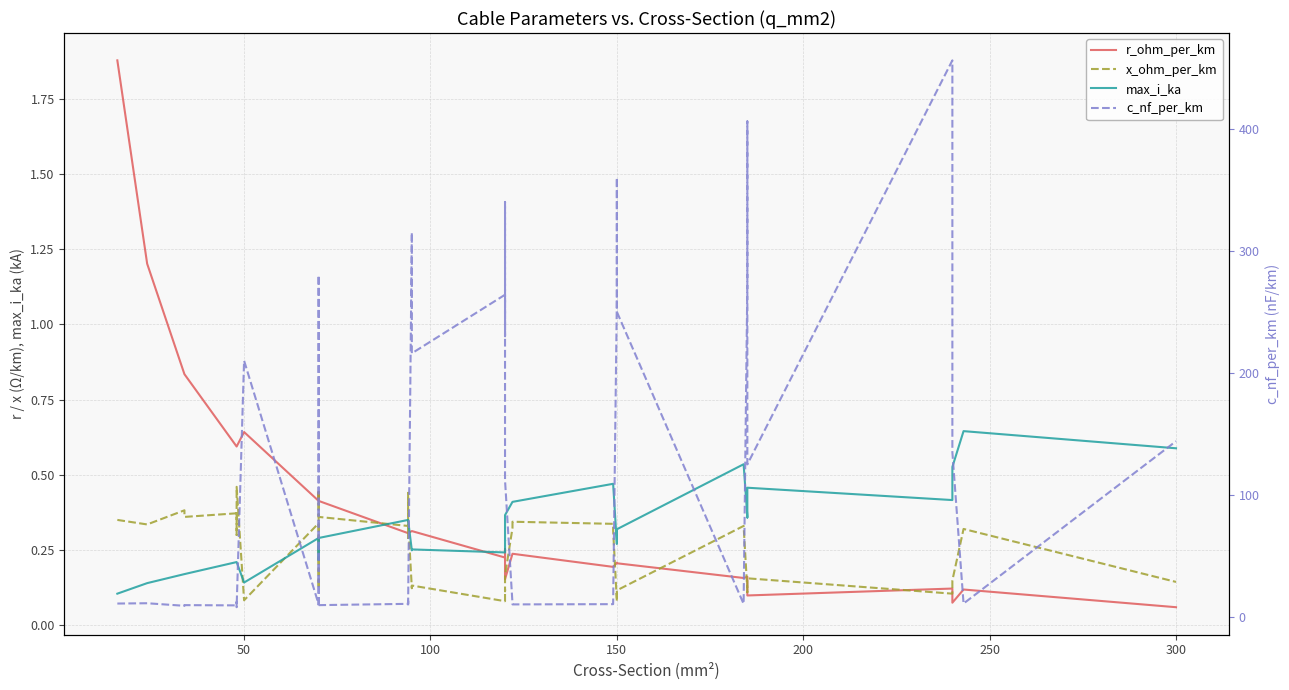

What is the average value of the r_ohm_per_km series?

0.4